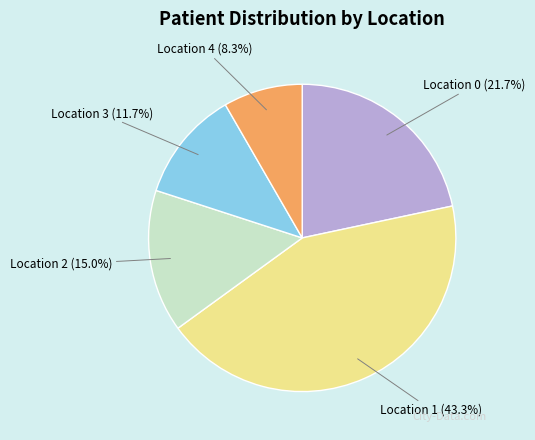

What is the ratio of the value at Location 2 to the value at Location 0?

0.7